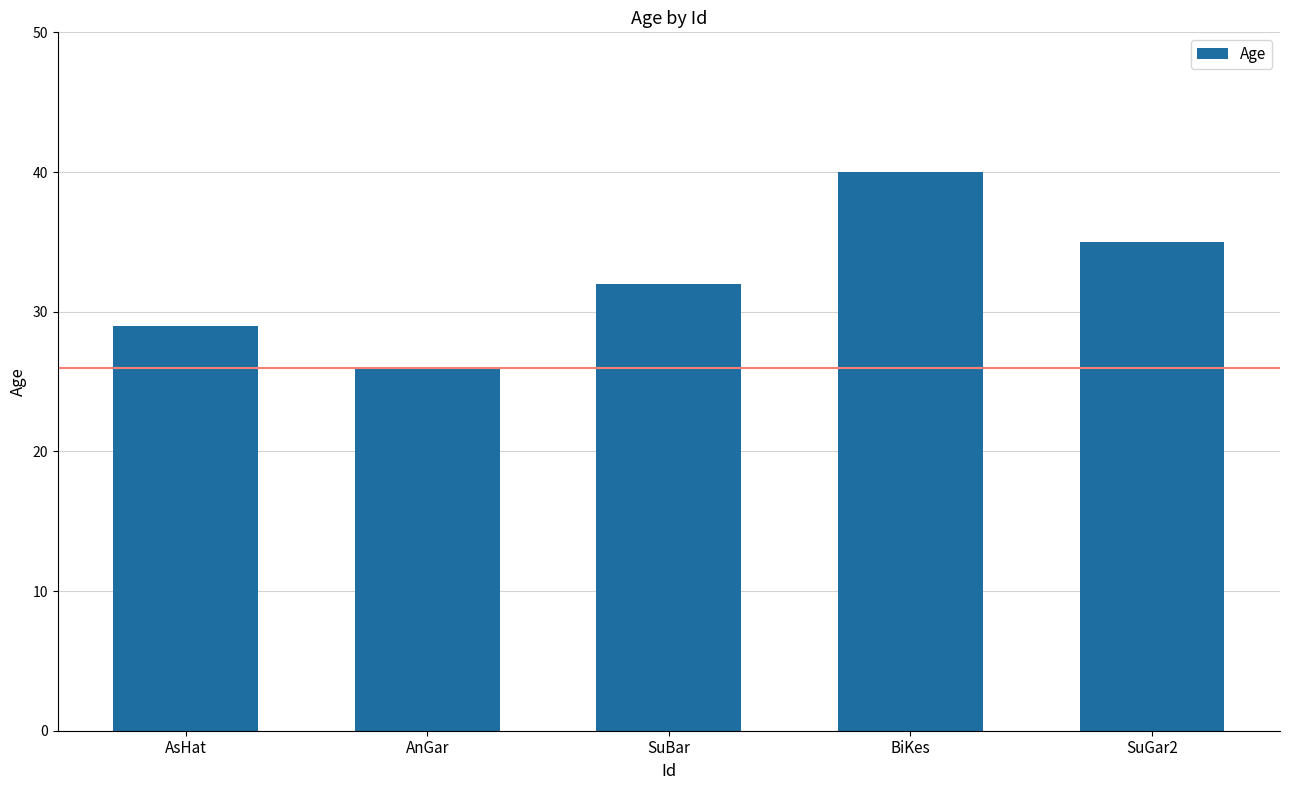

List the labels in order of value, largest first.

BiKes, SuGar2, SuBar, AsHat, AnGar